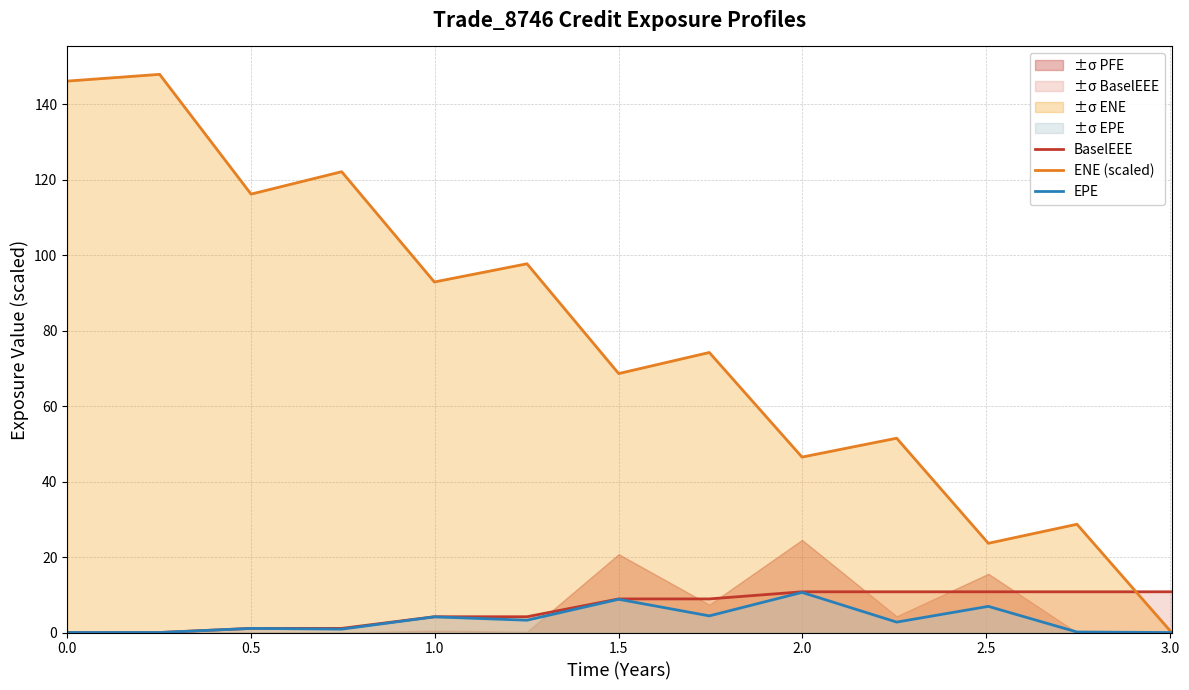

Which series has the widest spread of values?

ENE (scaled)